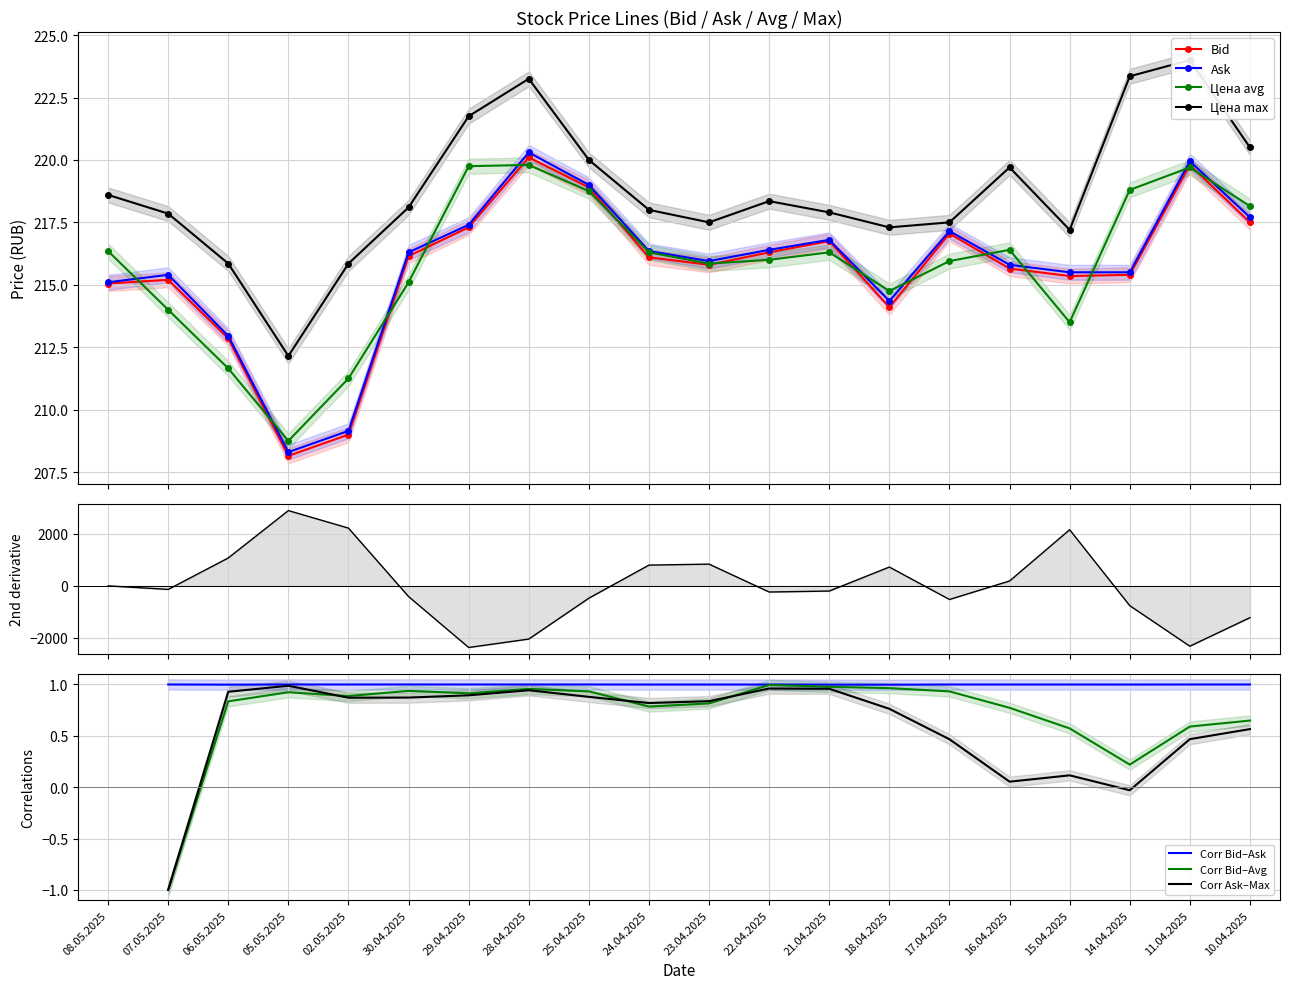

Is this an area chart (filled region under the line)?

No